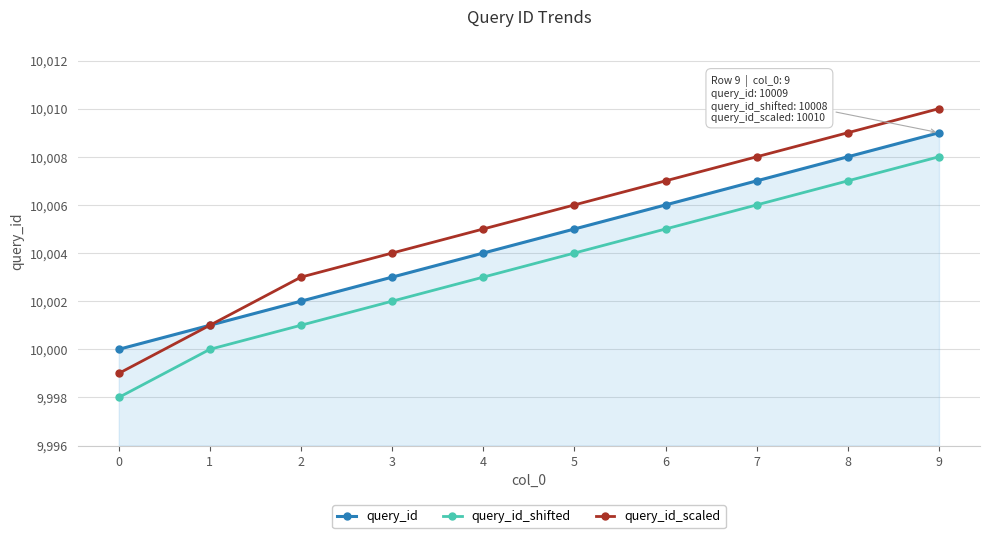

Which series has the largest total across all categories?

query_id_scaled